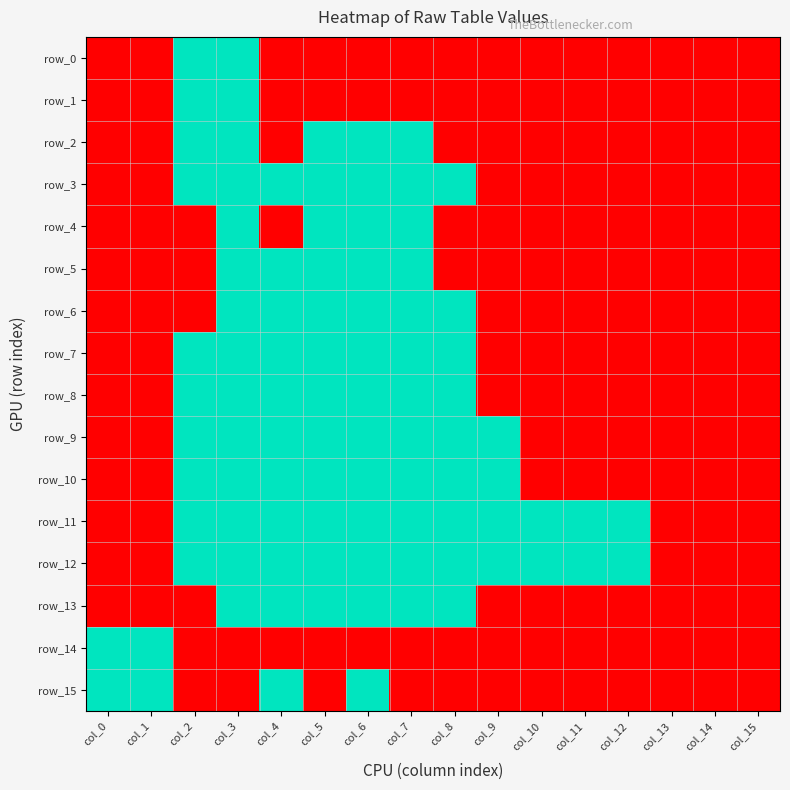

What is the sum of the row_15 values at col_2 and col_4?

1